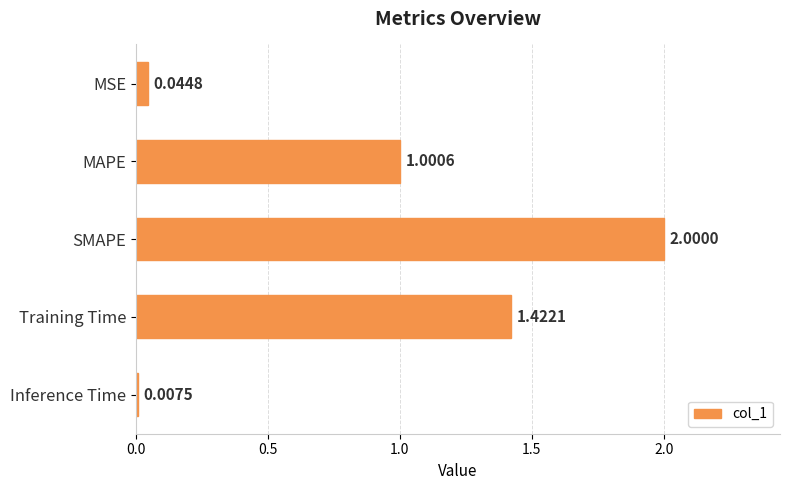

What is the change in value from MSE to MAPE?

+1.0